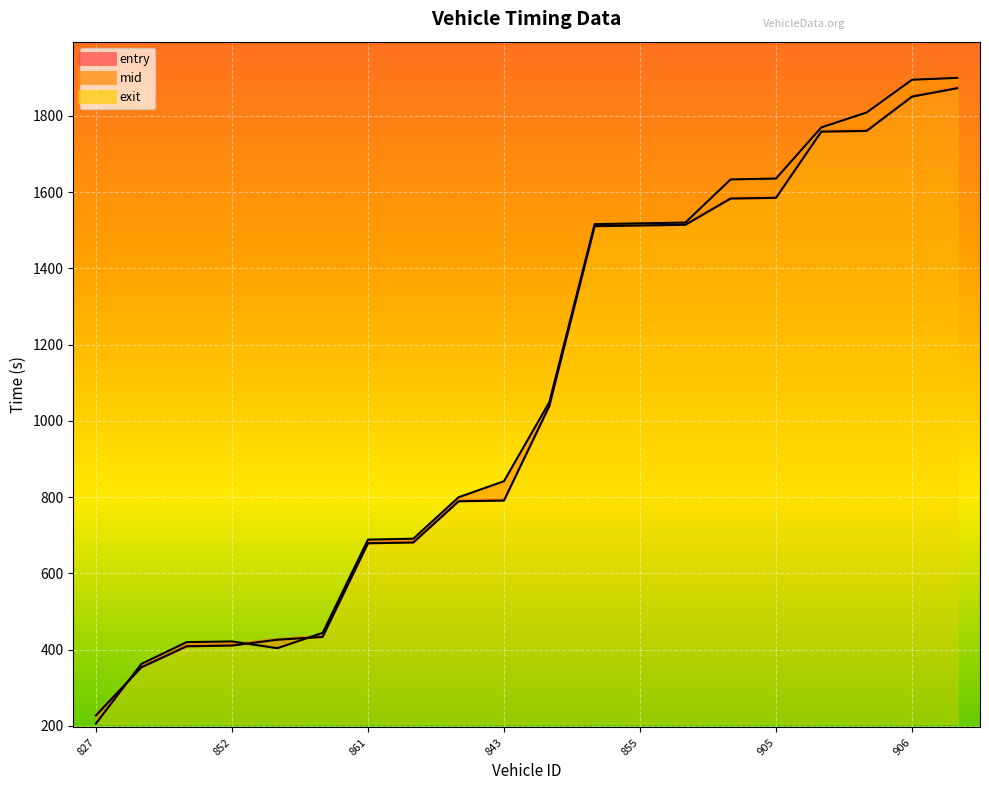

What is the label of the 1st point from the right?

911